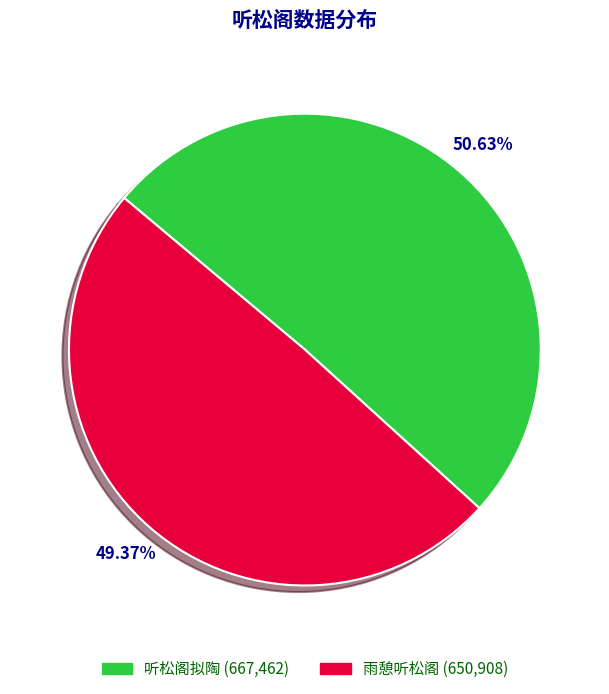

To the nearest percent, what is the difference between the 听松阁拟陶 and 雨憩听松阁 slice percentages?

1%